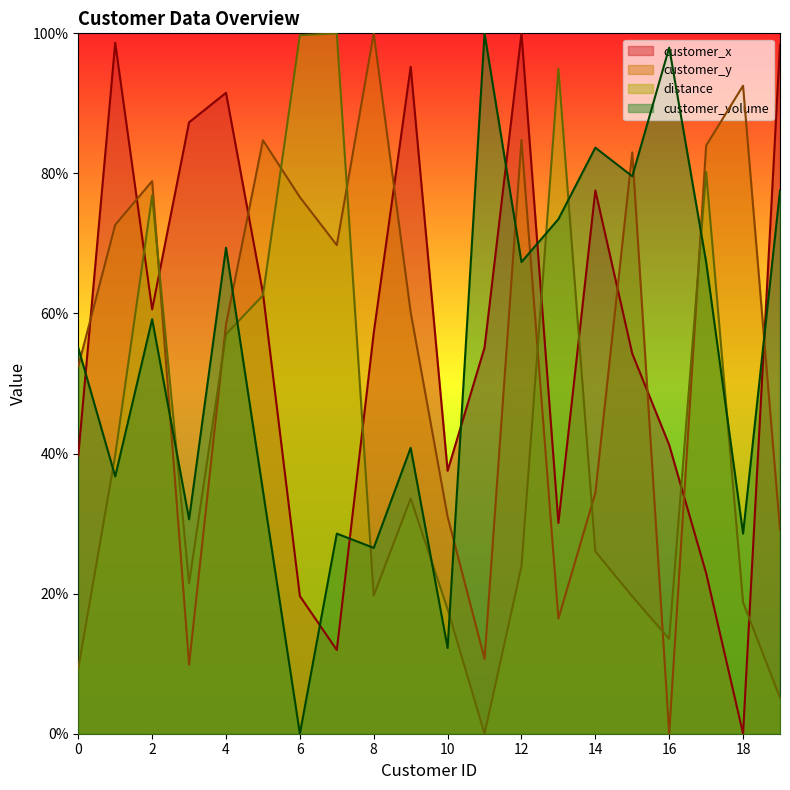

How many values in customer_x are above zero?

19